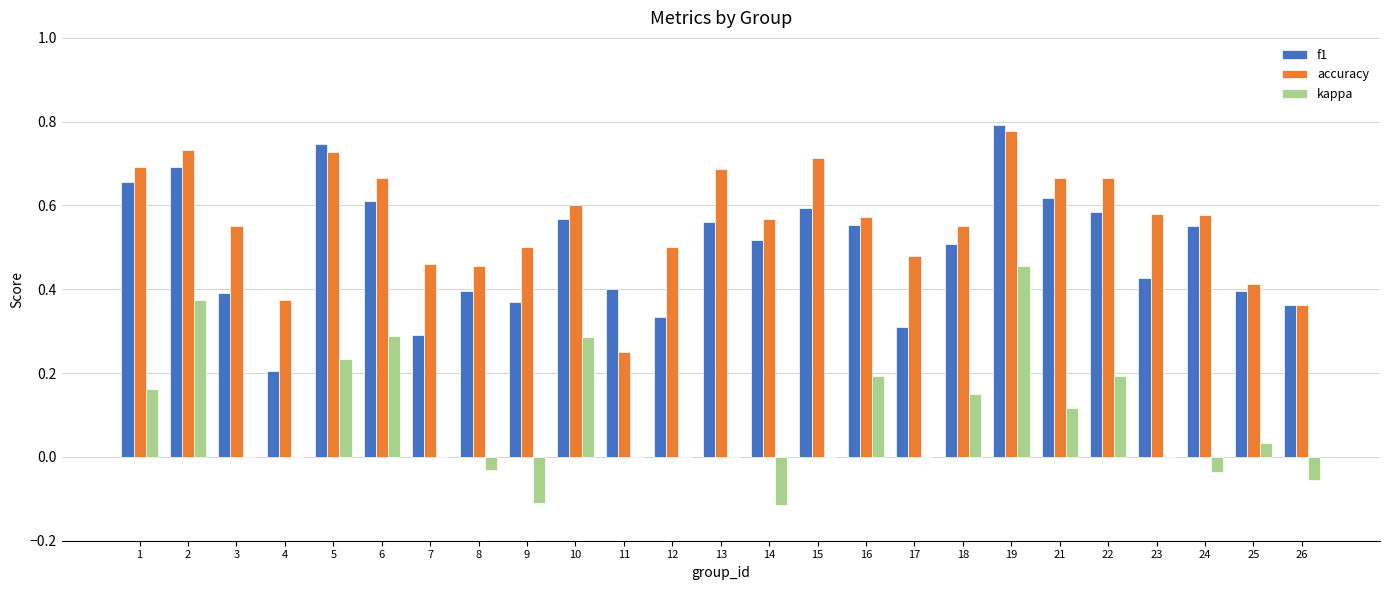

At which label does f1 reach its peak?

19